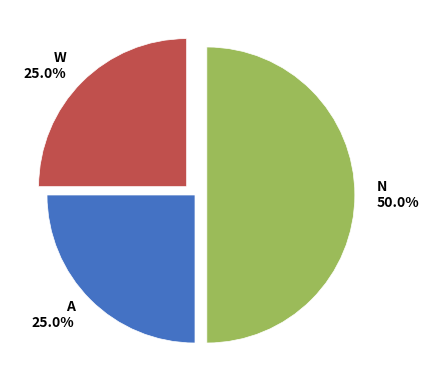

Between W 25.0% and N 50.0%, which is larger?

N 50.0%